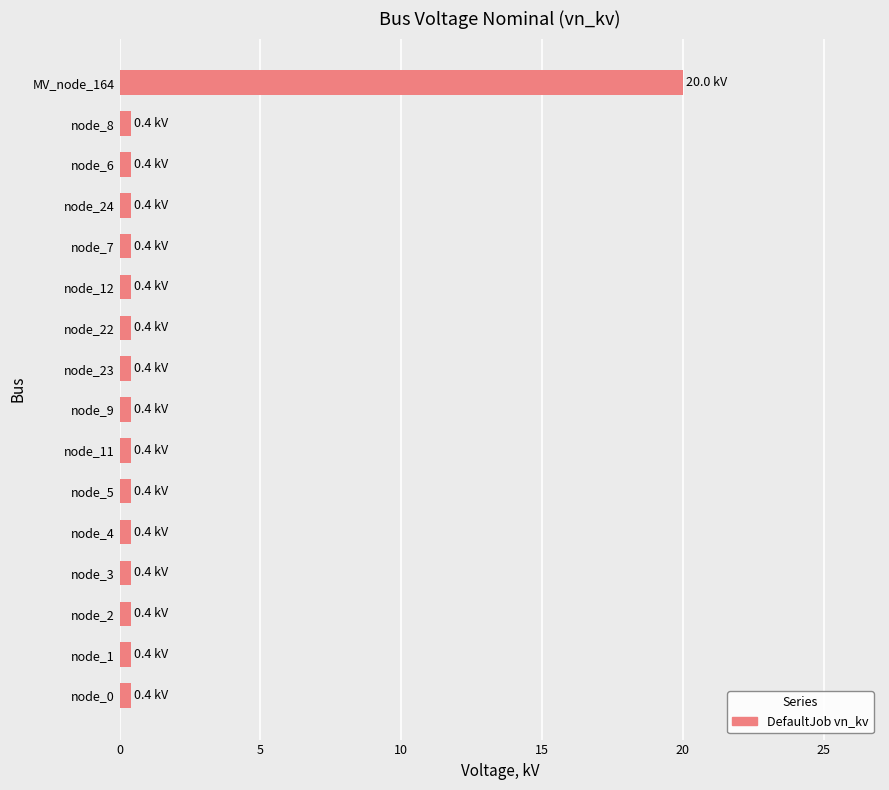

What is the average value?

1.6